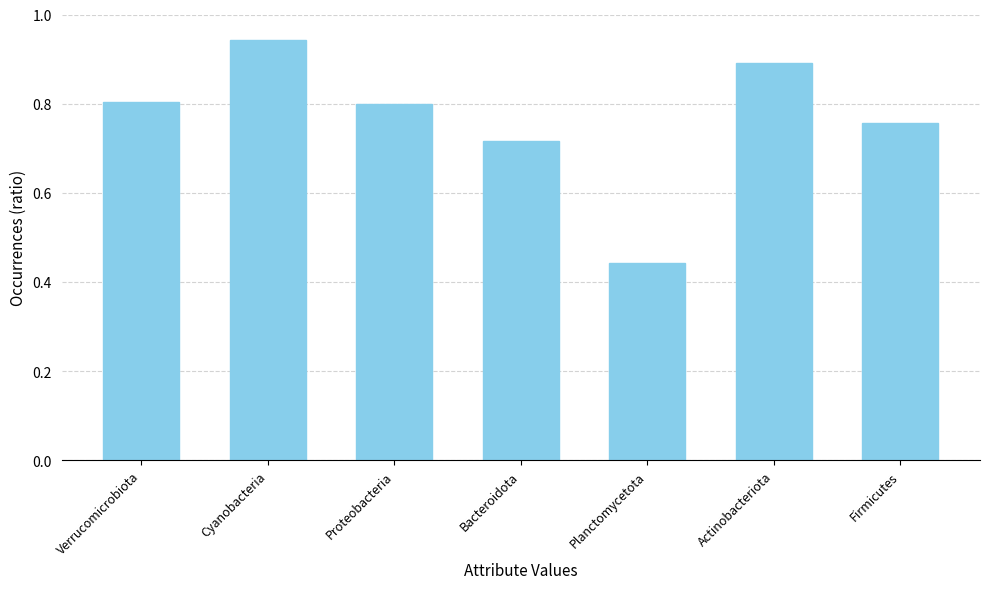

The chart shows a value of 0.8 at Verrucomicrobiota. True or false?

True